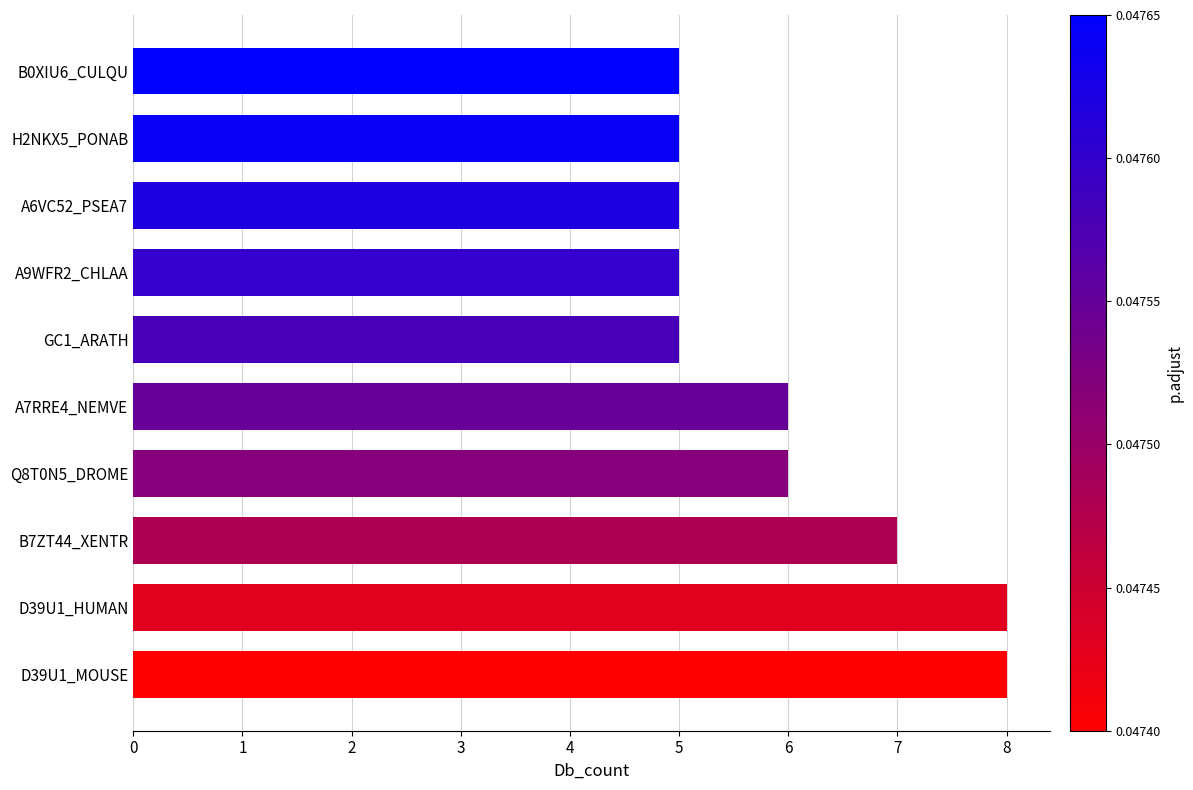

Is it true that the value at B7ZT44_XENTR is 4?

False